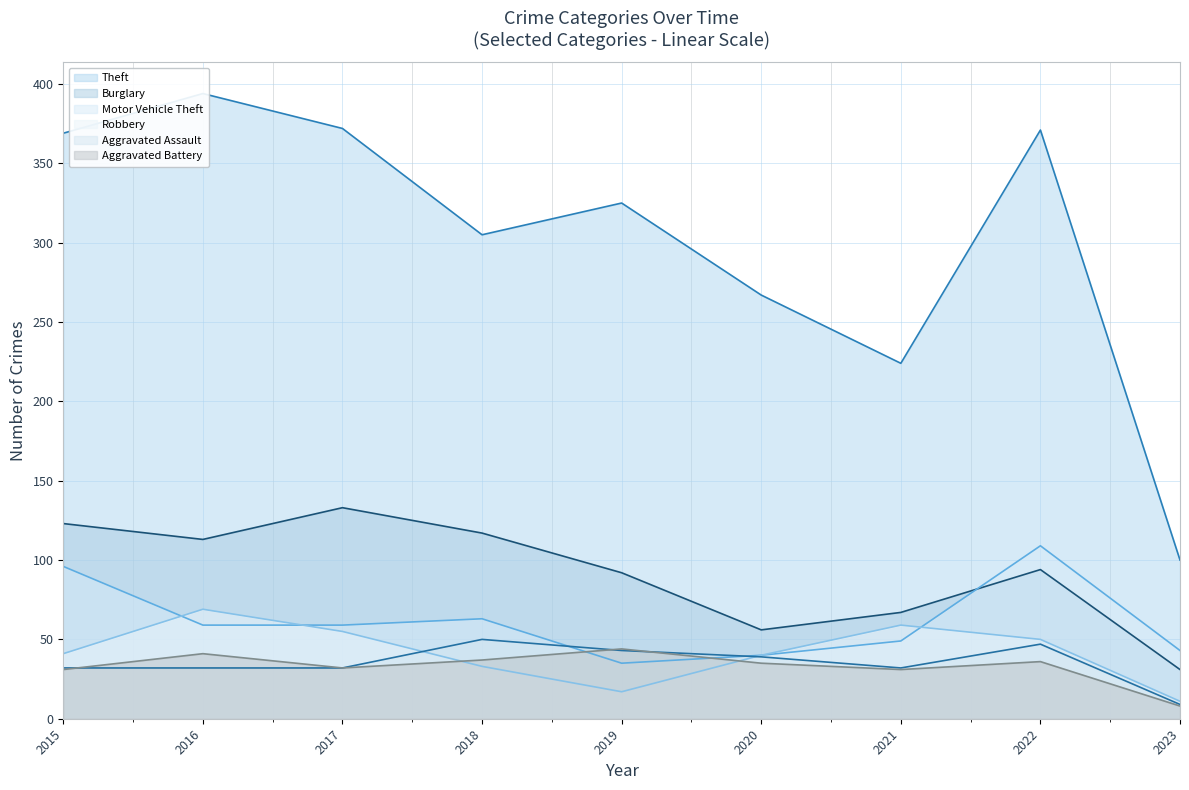

What is the highest value of the Burglary series?

133